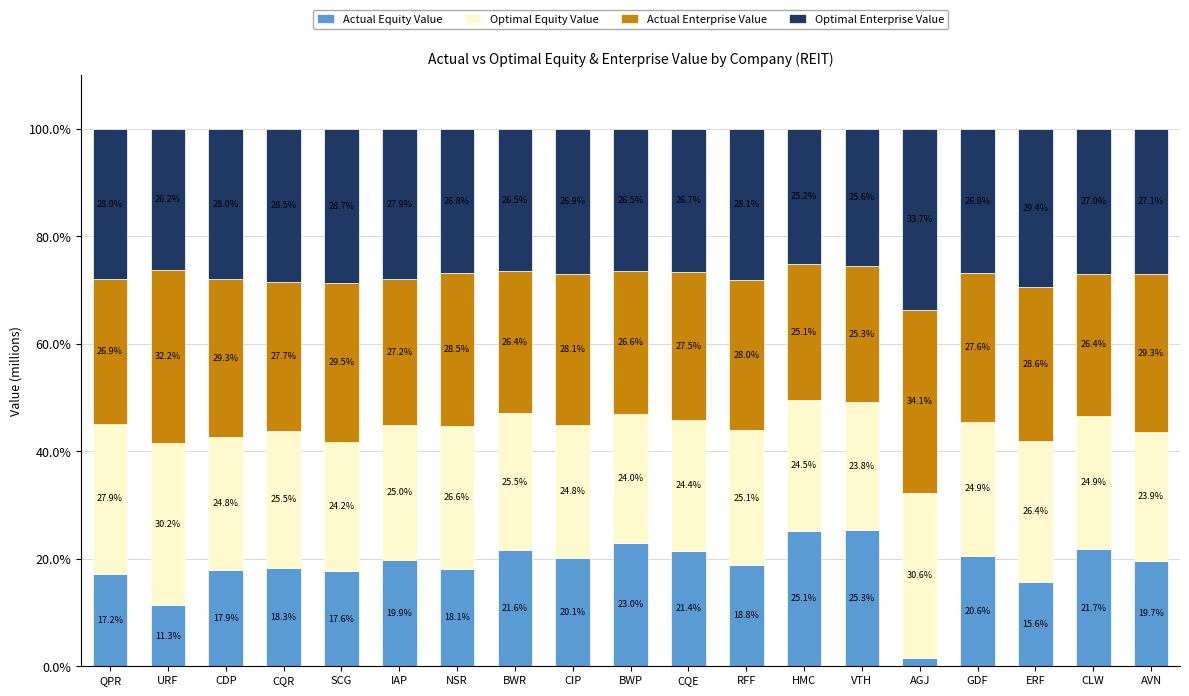

What is the sum of the Actual Equity Value values at BWR and RFF?

40.4